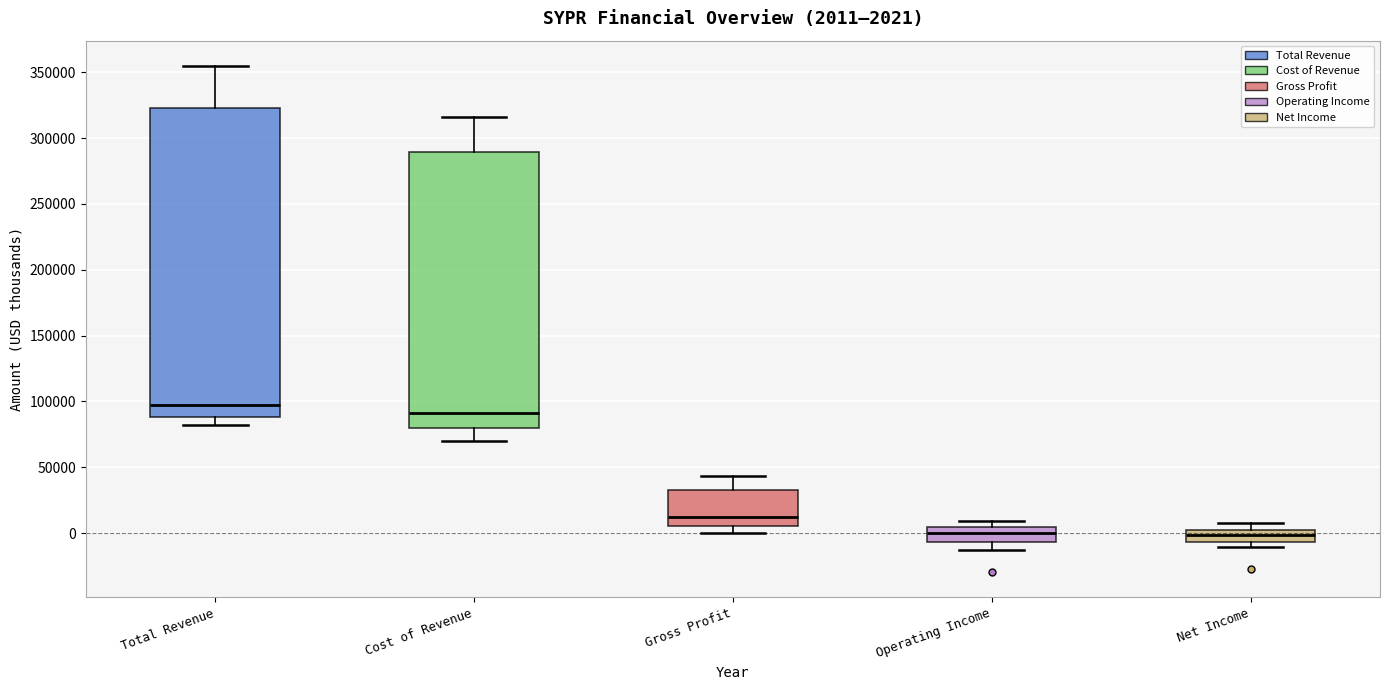

Comparing the boxes themselves (not the whiskers), which one is the tallest?

Total Revenue